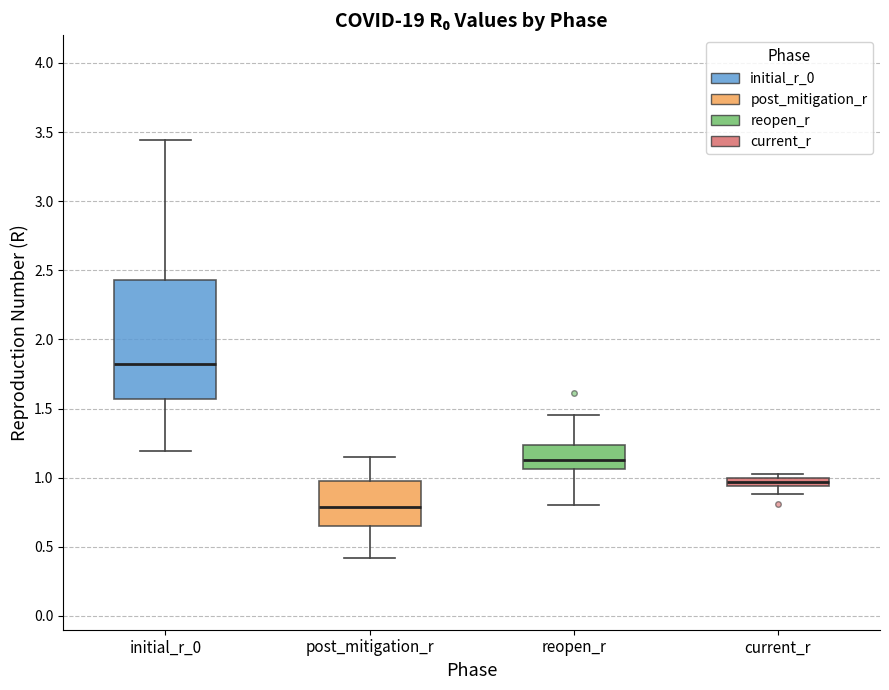

Which box's median line is the lowest?

post_mitigation_r